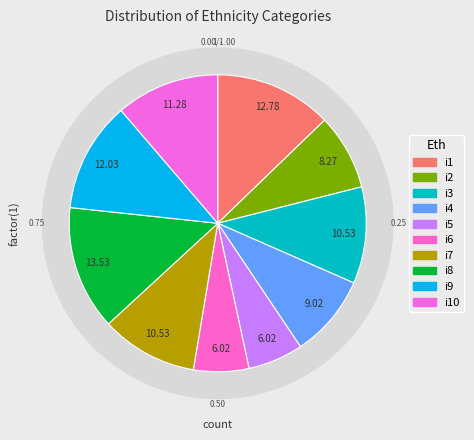

What is the ratio of the value at i10 to the value at i6?

1.9